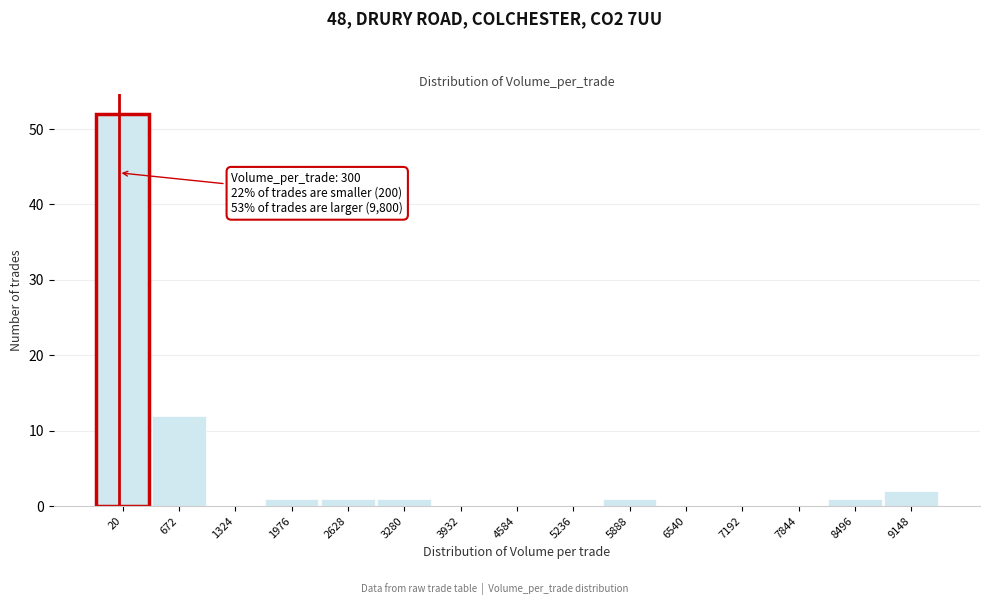

Reading right to left, transcribe all the data shown in this chart.

9148=2	8496=1	7844=0	7192=0	6540=0	5888=1	5236=0	4584=0	3932=0	3280=1	2628=1	1976=1	1324=0	672=12	20=52